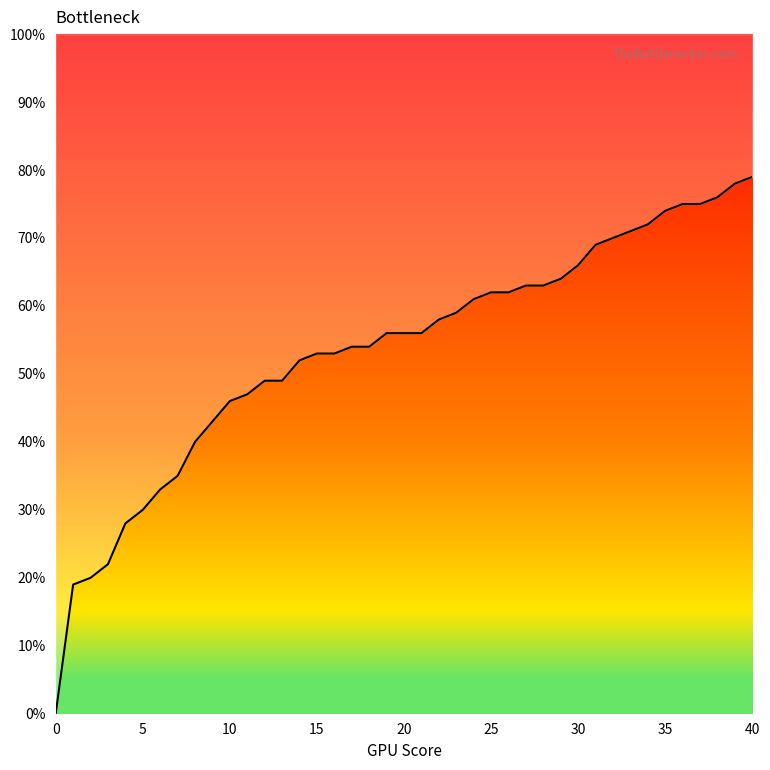

Does the chart display data point markers on the line(s)?

No